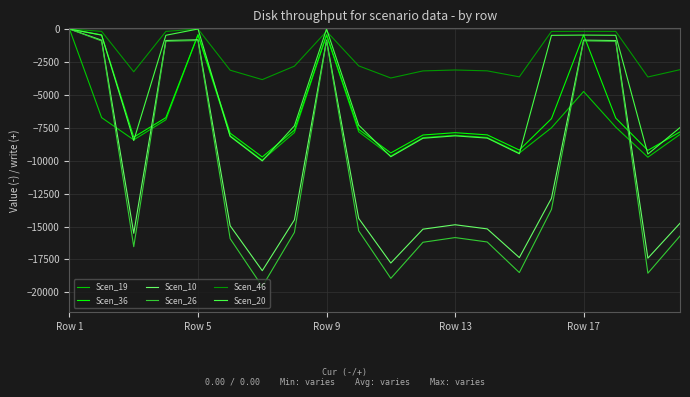

Which series has the largest total across all categories?

Scen_46